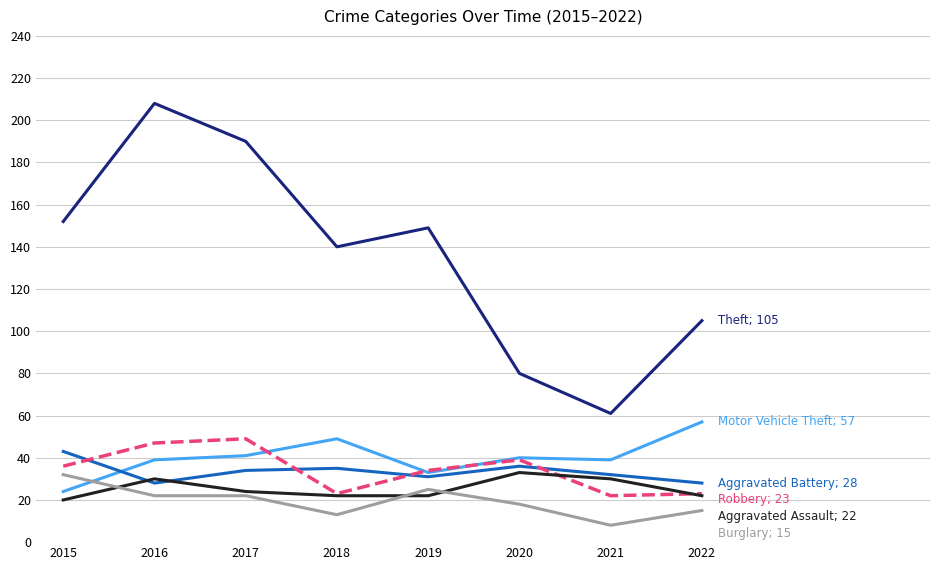

What is the difference between the highest and lowest values at 2022?

90